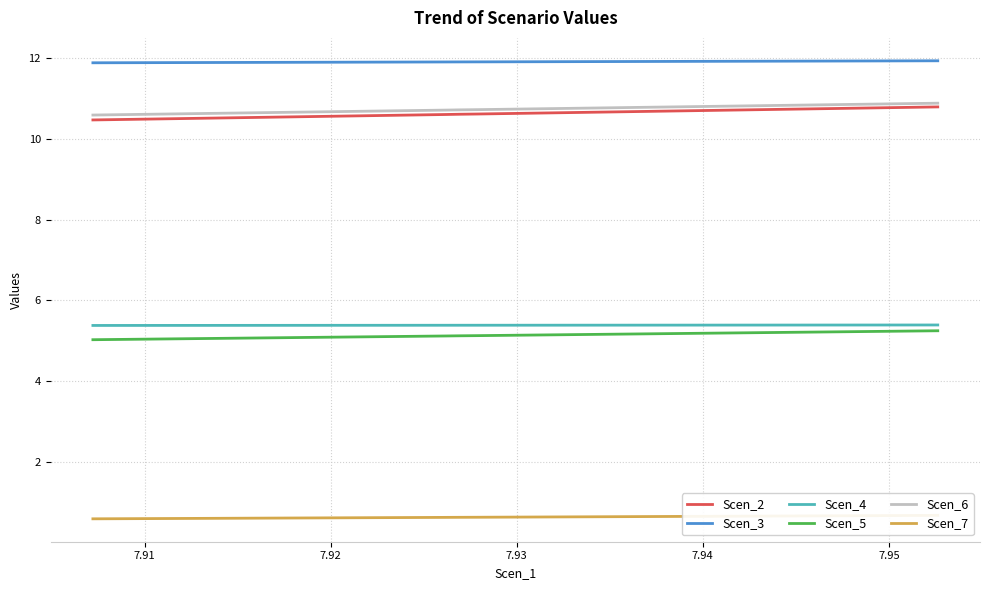

What is the value of the Scen_5 point at the 15th from the left?

5.1